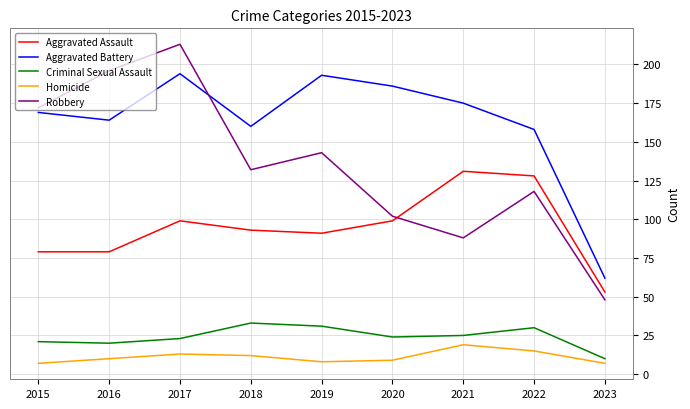

The value of Aggravated Assault at 2016 is 29. True or false?

False